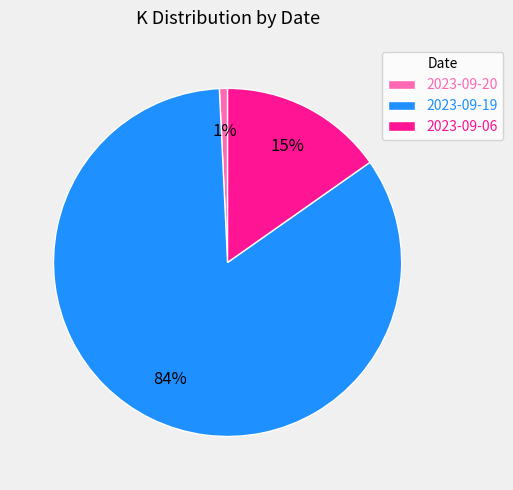

Which category has the biggest portion of the pie?

2023-09-19